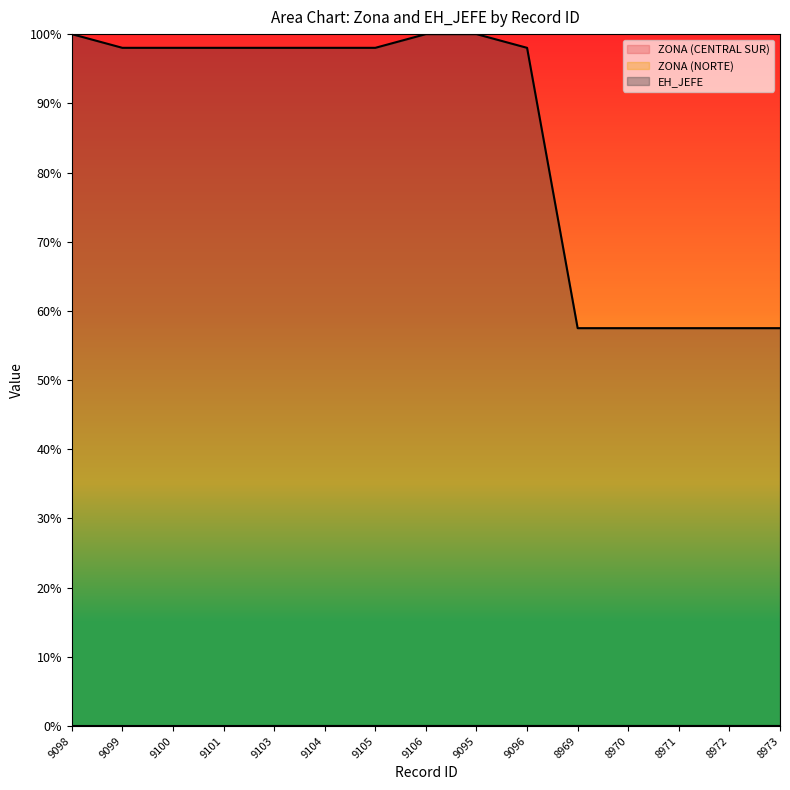

What is the total value across all series at 9101?

1.0